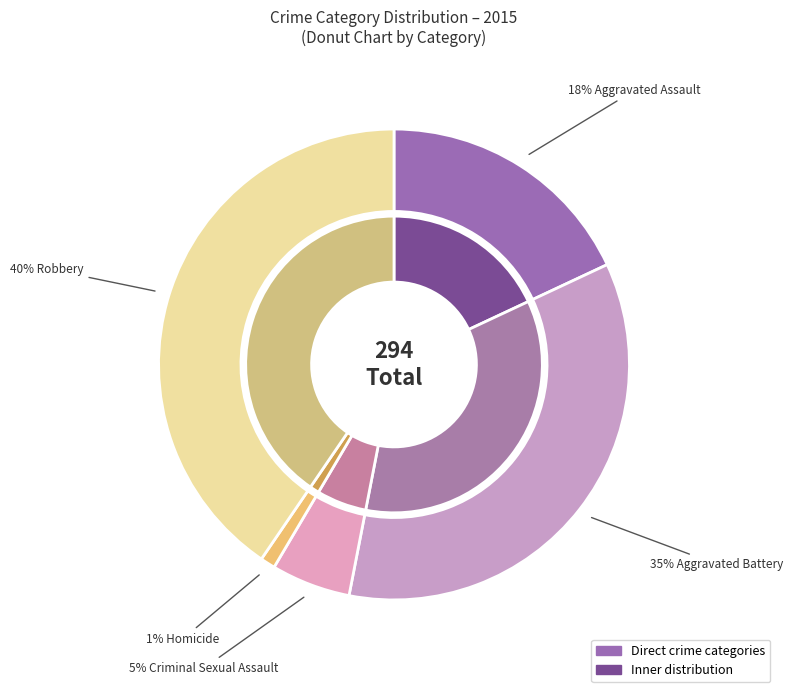

How many slices are in this pie chart?

5